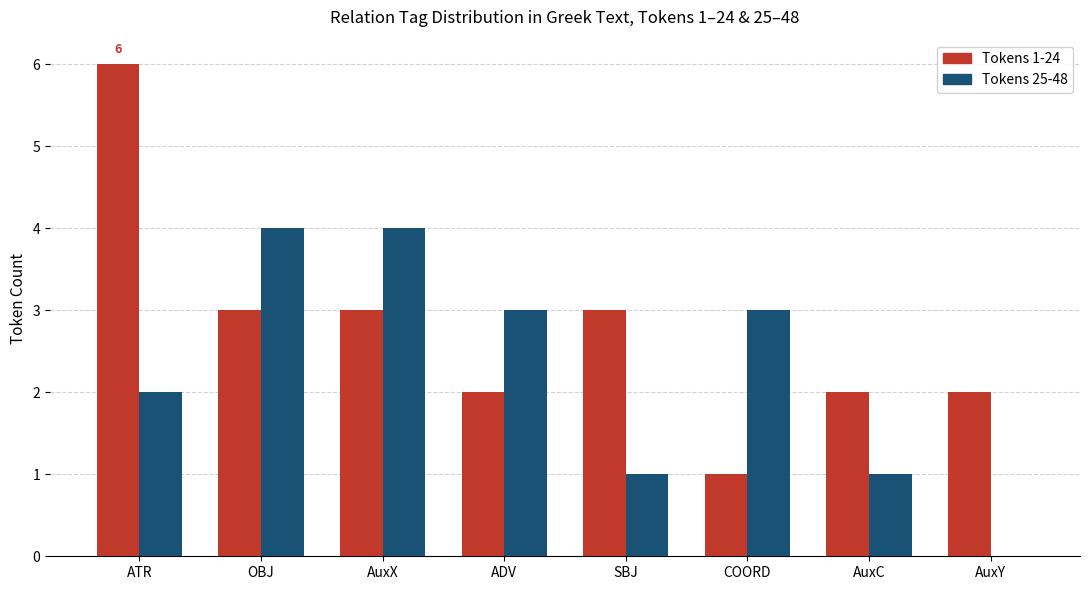

How many groups of bars are there?

8